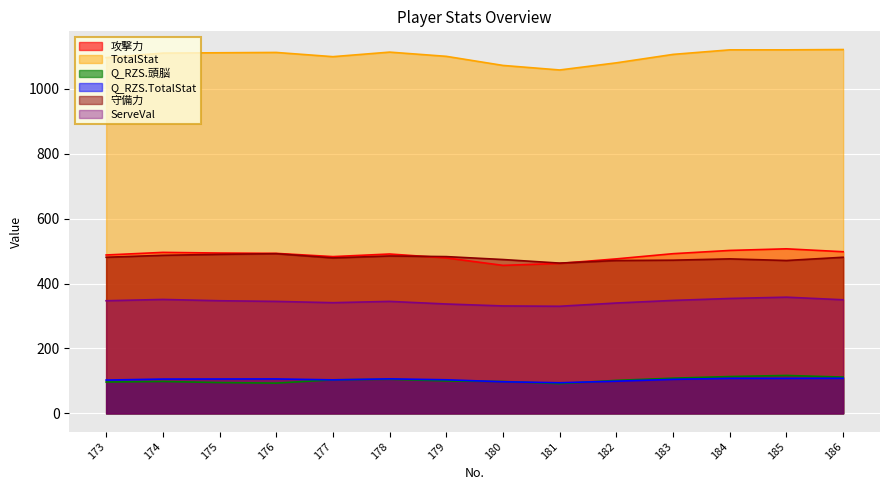

True or false: TotalStat has more than 2 points higher than both neighbors.

False